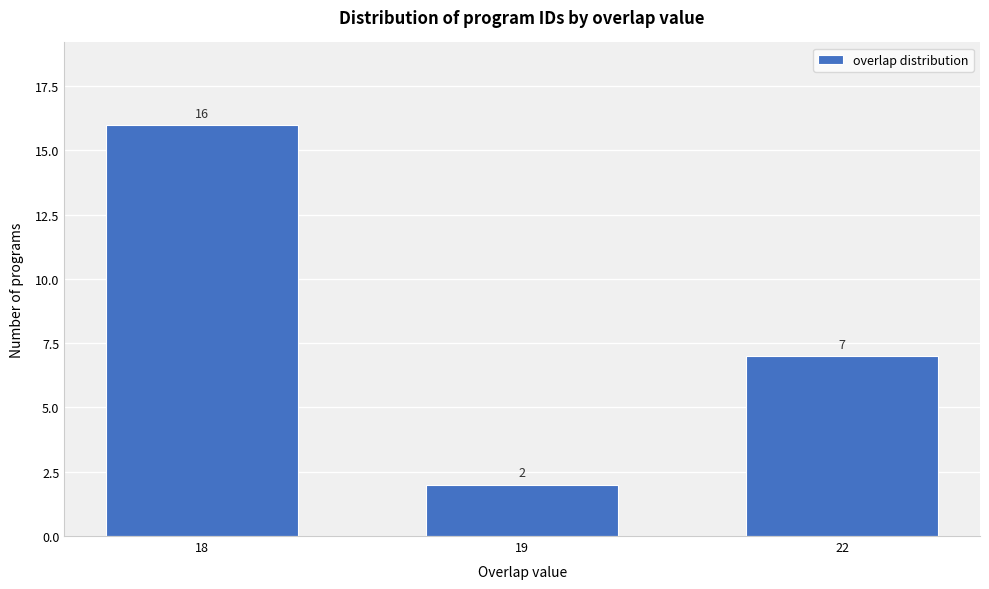

Reading left to right, list all the values displayed in this chart.

18=16	19=2	22=7